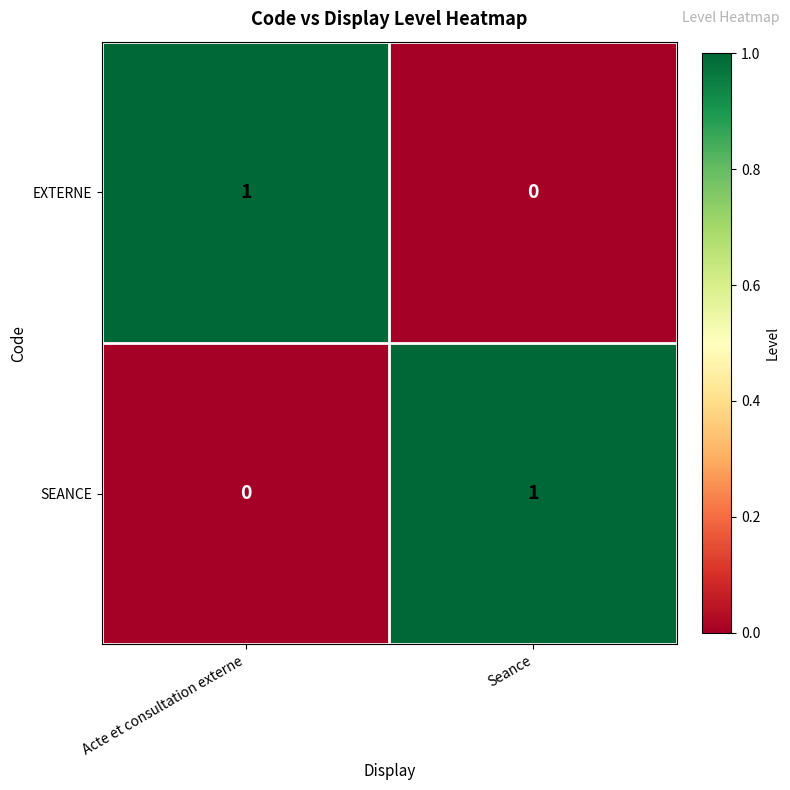

At which label does SEANCE reach its minimum?

Acte et consultation externe